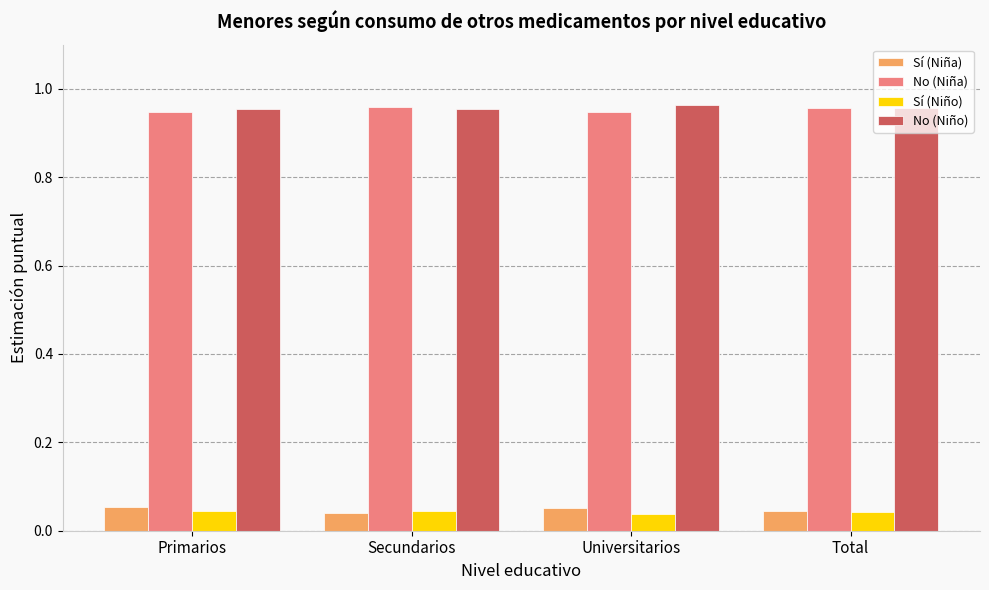

What is the total value across all series at Total?

2.0